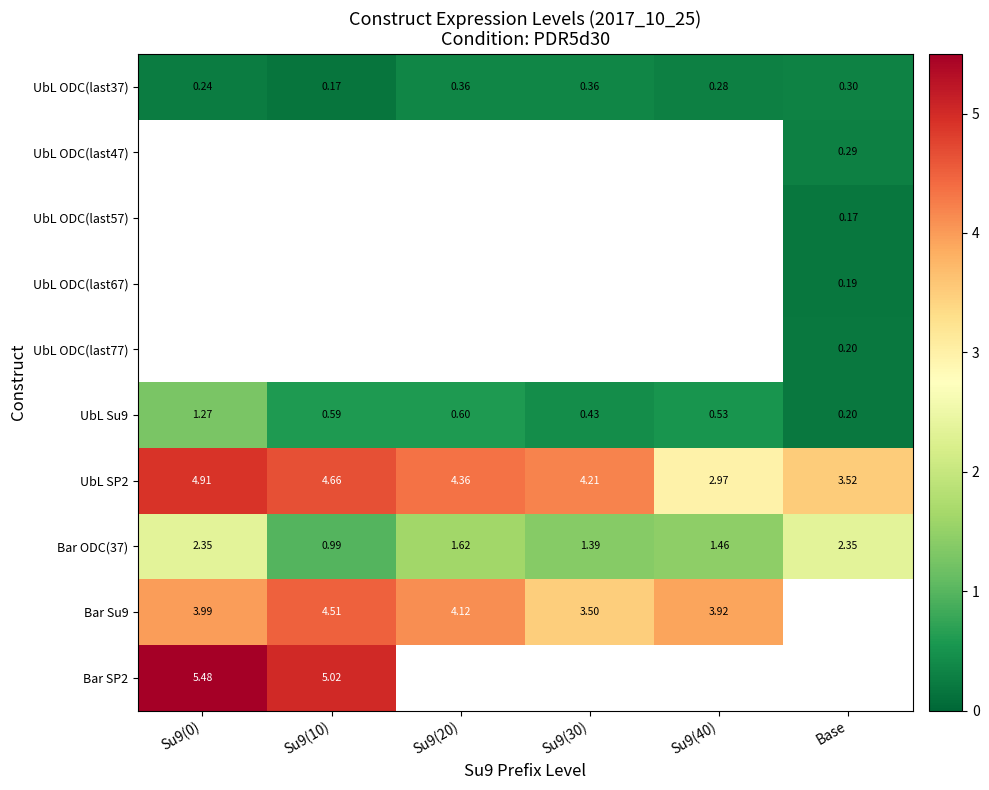

Which series has the widest spread of values?

UbL SP2